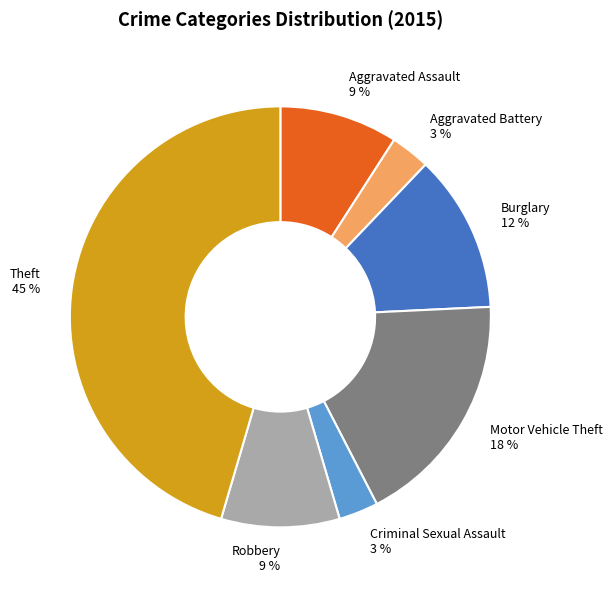

To the nearest percent, what is the average slice percentage?

14%